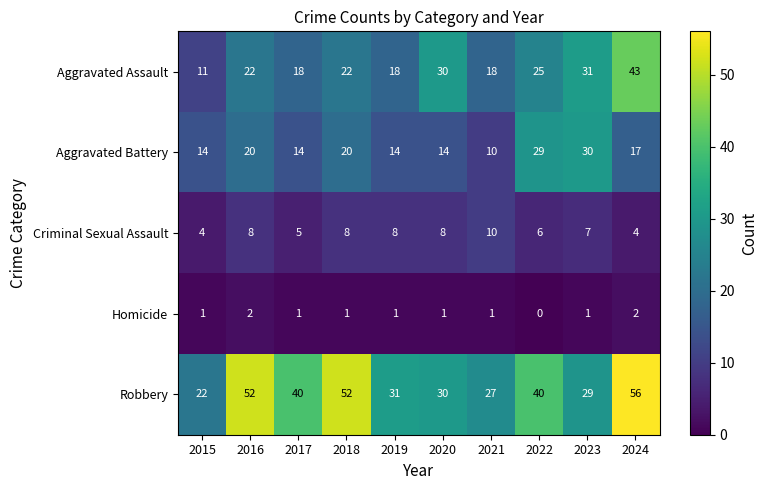

Rank the series by their maximum value, from lowest to highest.

Homicide, Criminal Sexual Assault, Aggravated Battery, Aggravated Assault, Robbery